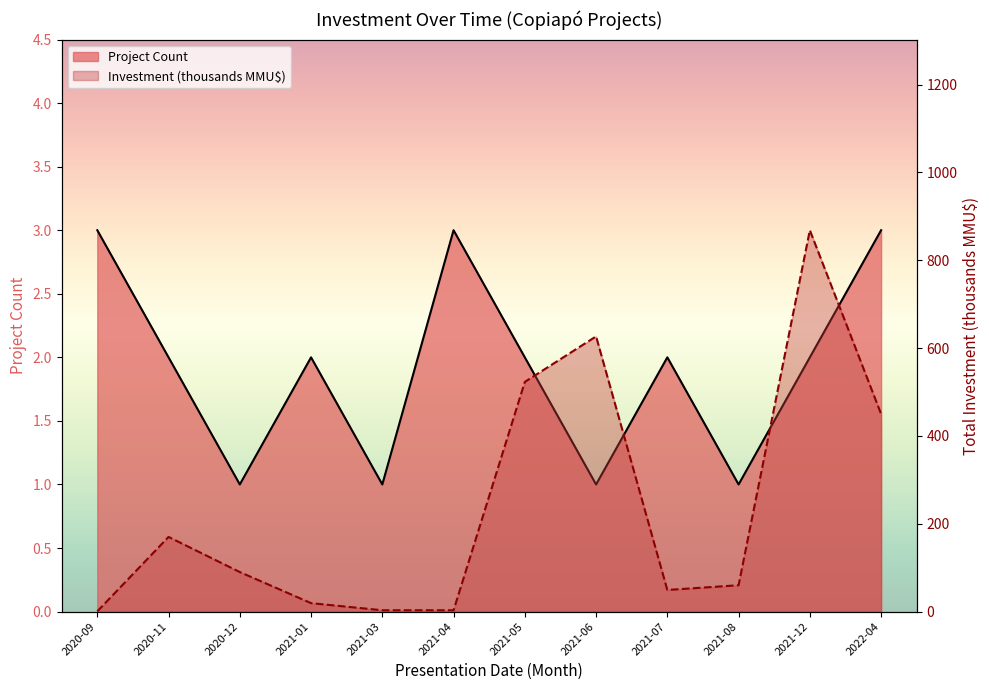

The Count series shows 2.0 at 2021-05. True or false?

True